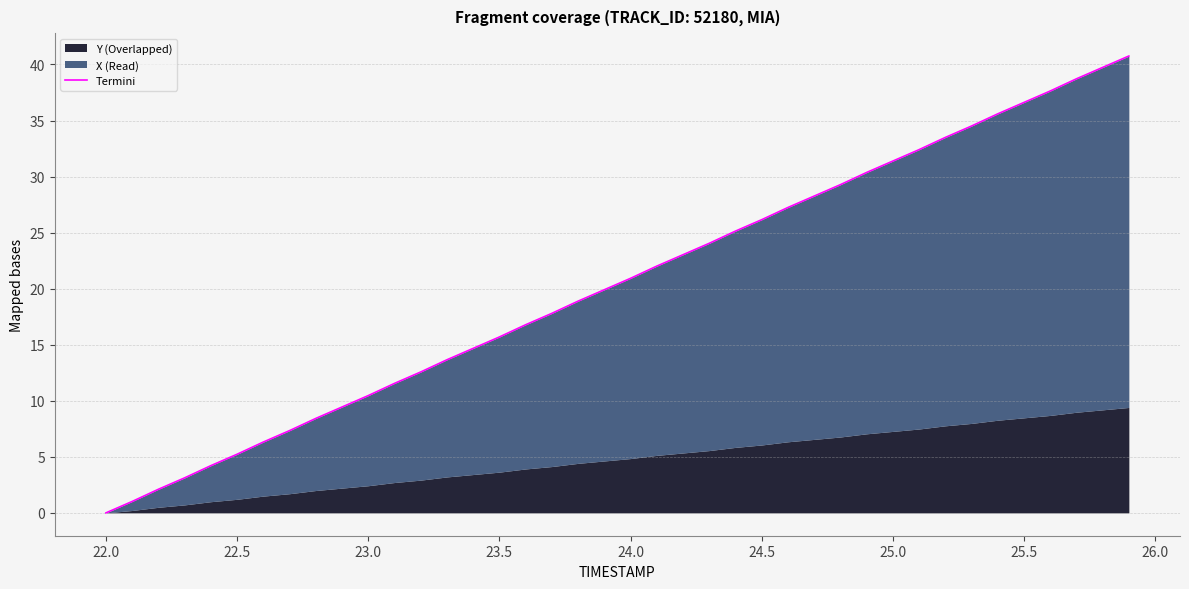

How many positive values are there?

39